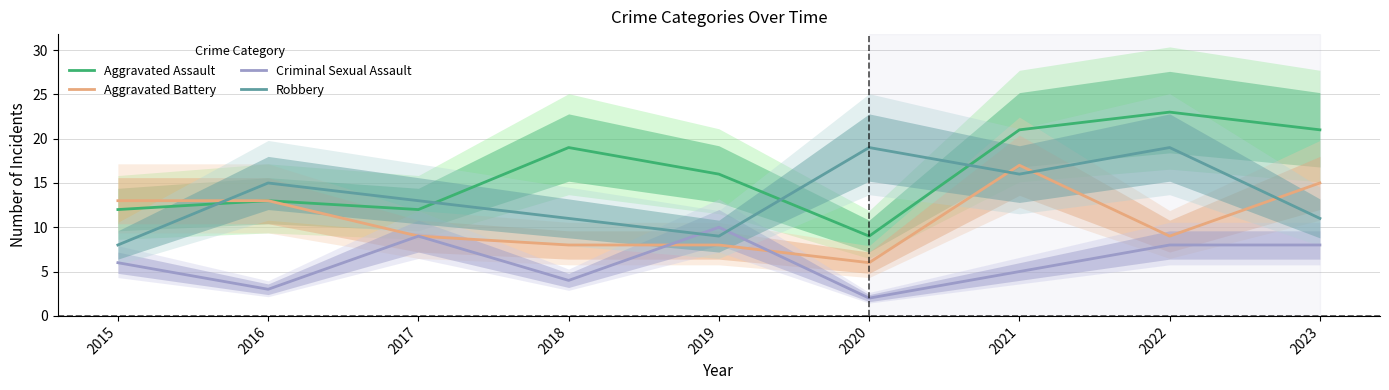

True or false: Aggravated Battery has more than 2 interior local peaks.

False